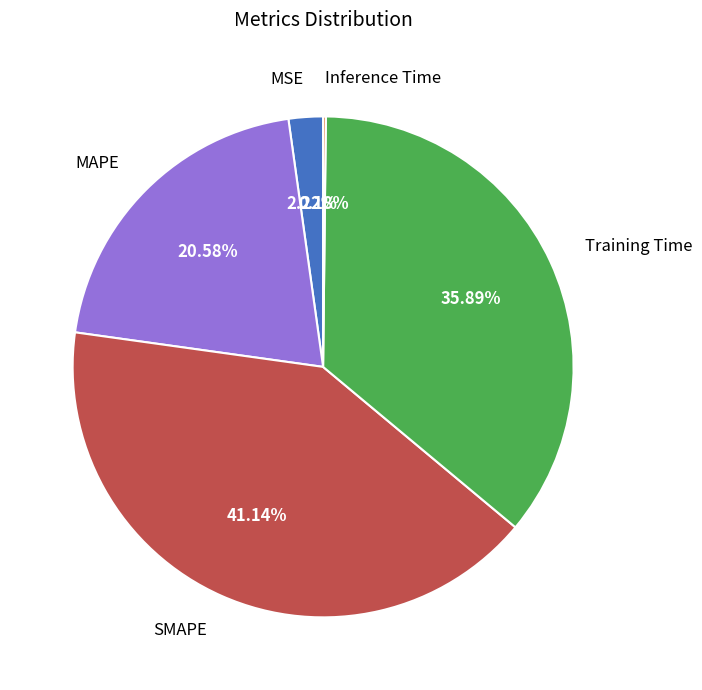

To the nearest percent, what percentage of the pie is MSE?

2%